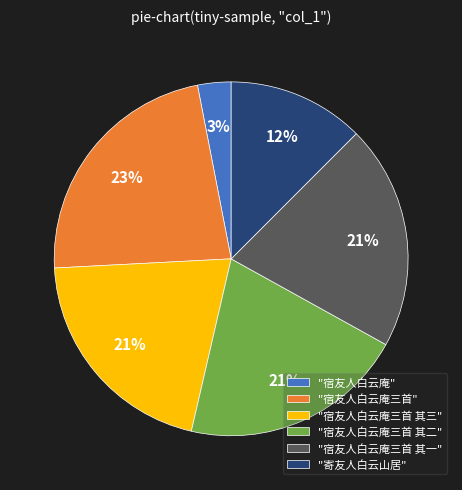

The "宿友人白云庵三首 其一" slice represents 21% of the pie. True or false?

True